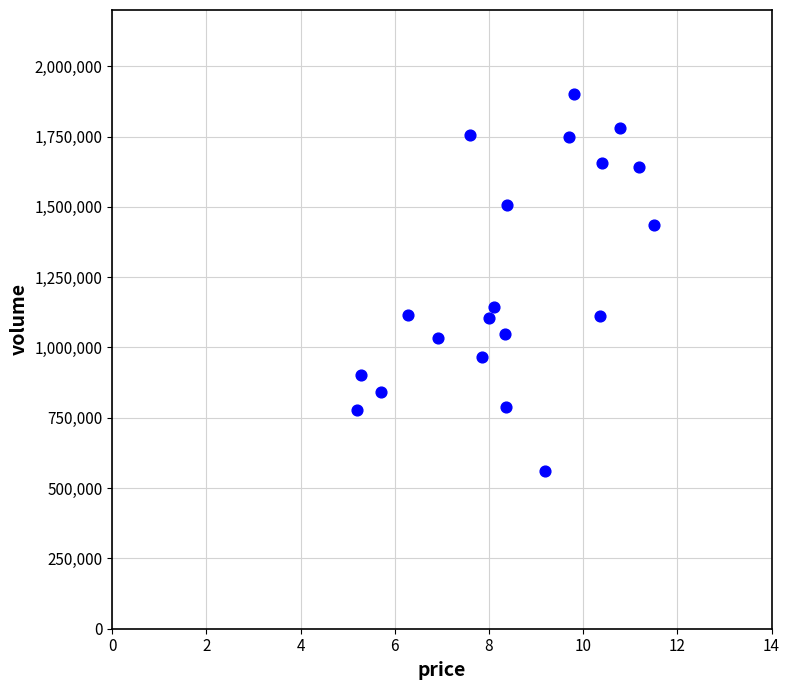

What is the range of Y values (max minus min)?

1338677